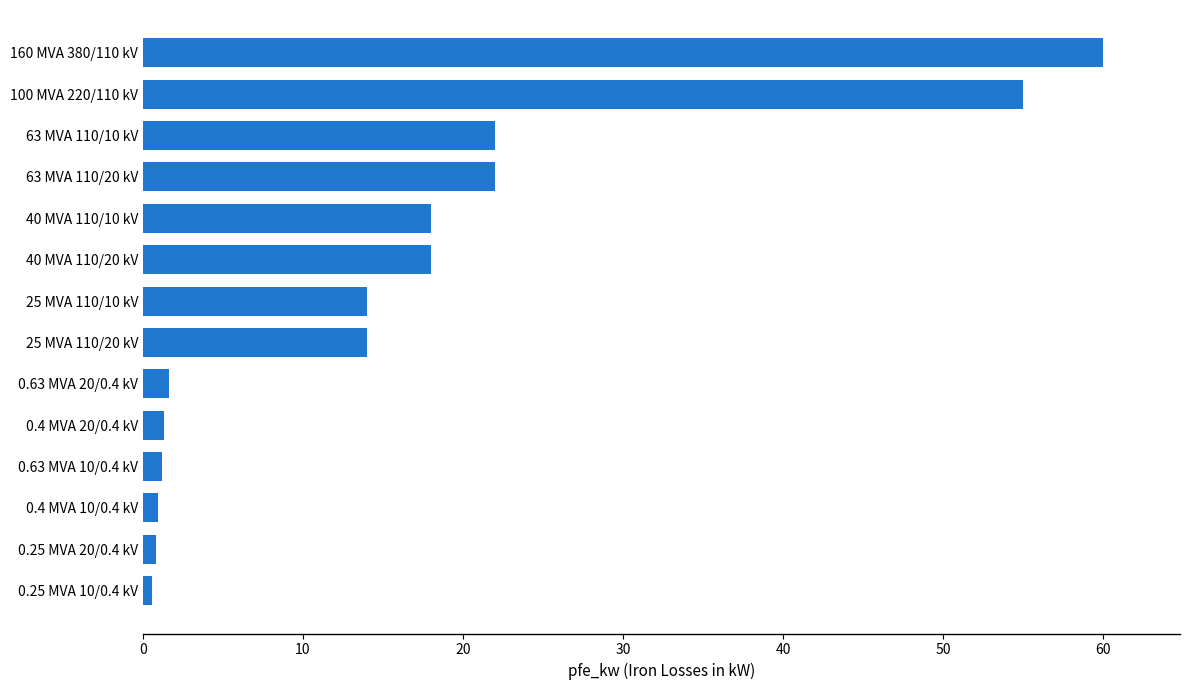

What is the average value?

16.4